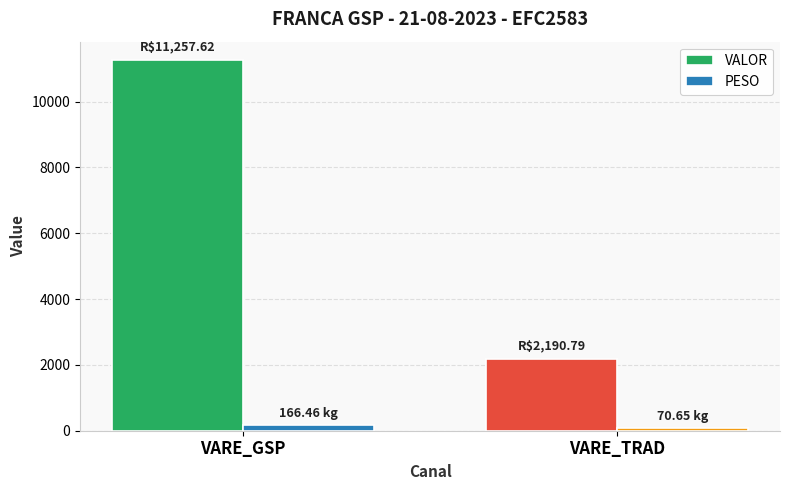

What are all the series names shown in the legend?

VALOR, PESO